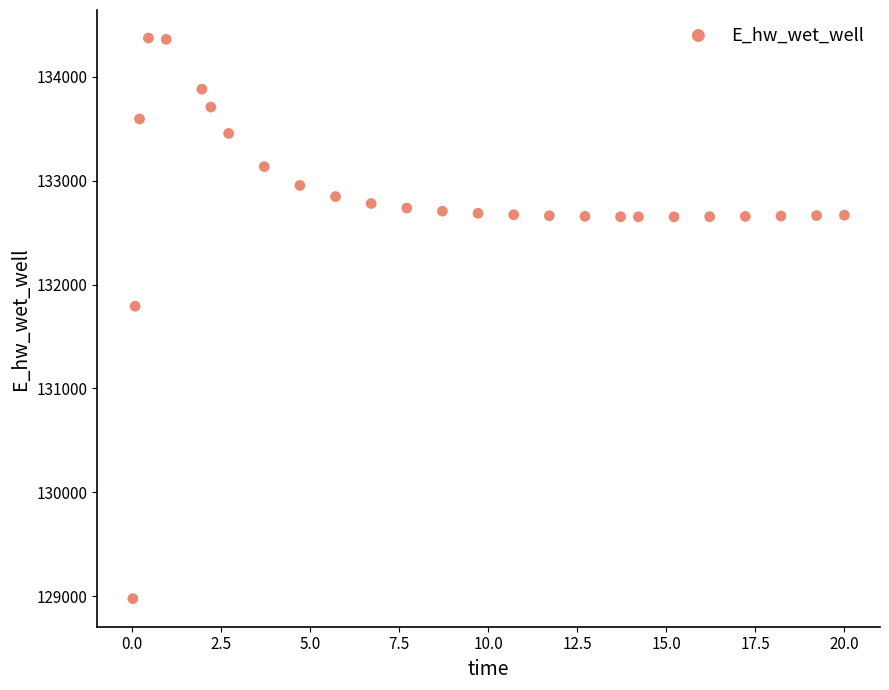

What Y value in the scatter plot is closest to 131674?

131791.3